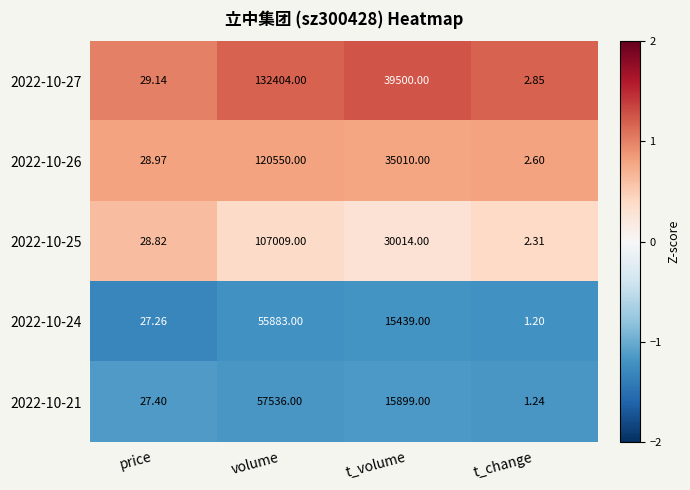

Which category has the highest value across all series?

volume